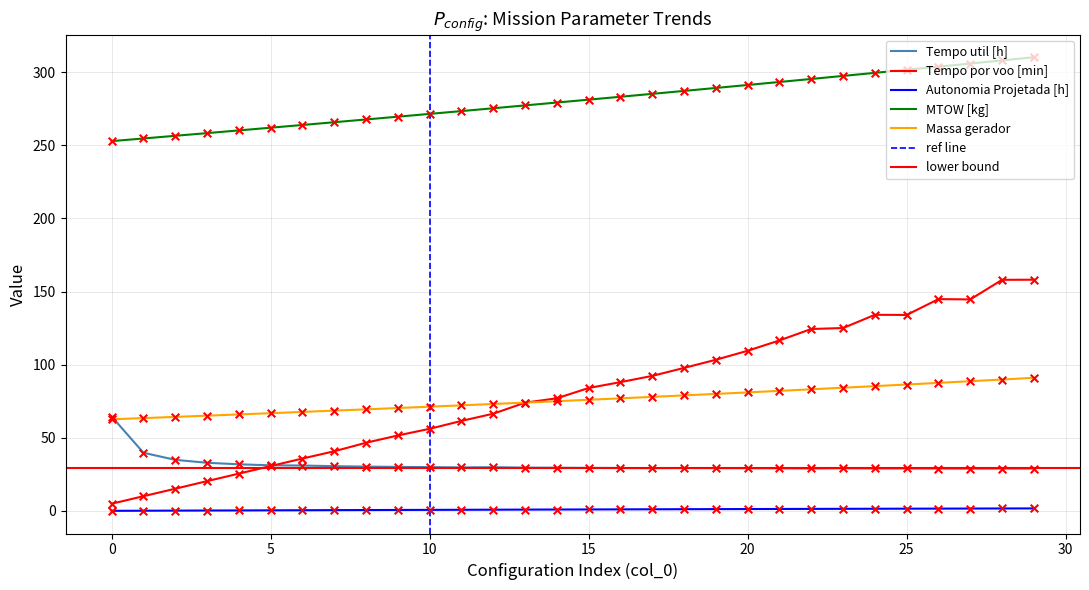

What is the total value across all series at 4?

383.9